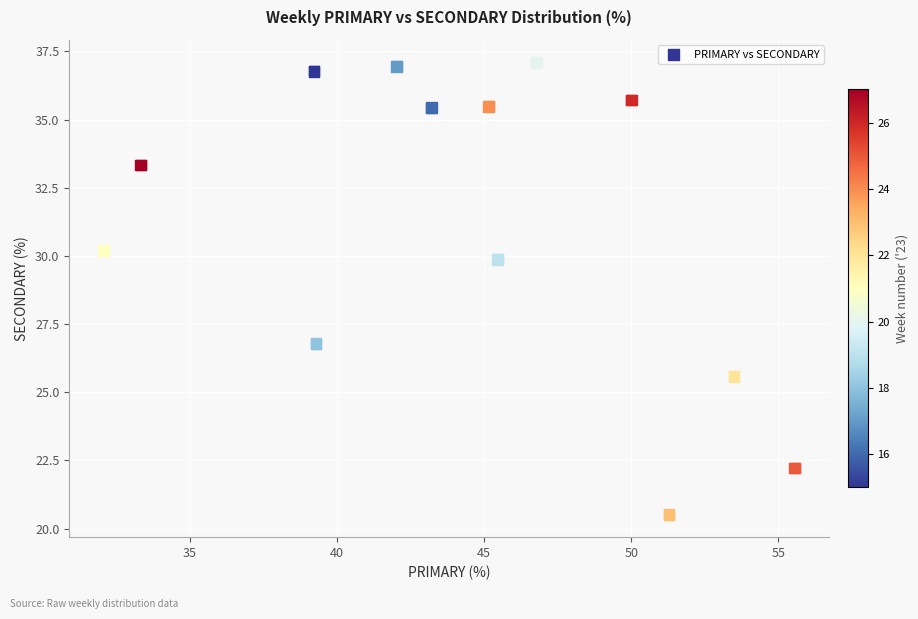

What Y value in the scatter plot is closest to 28?

26.8